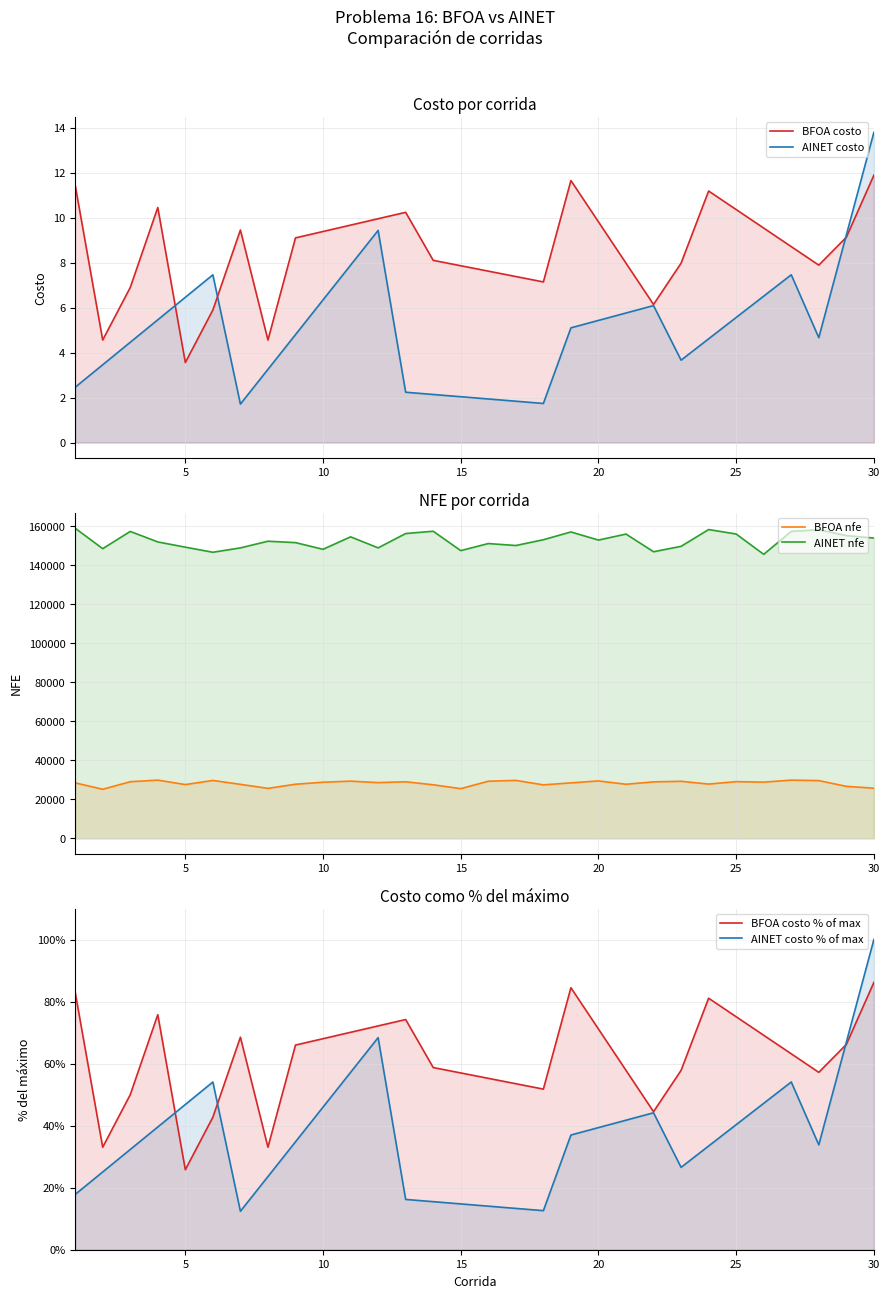

True or false: BFOA costo and AINET nfe intersect in this chart.

False